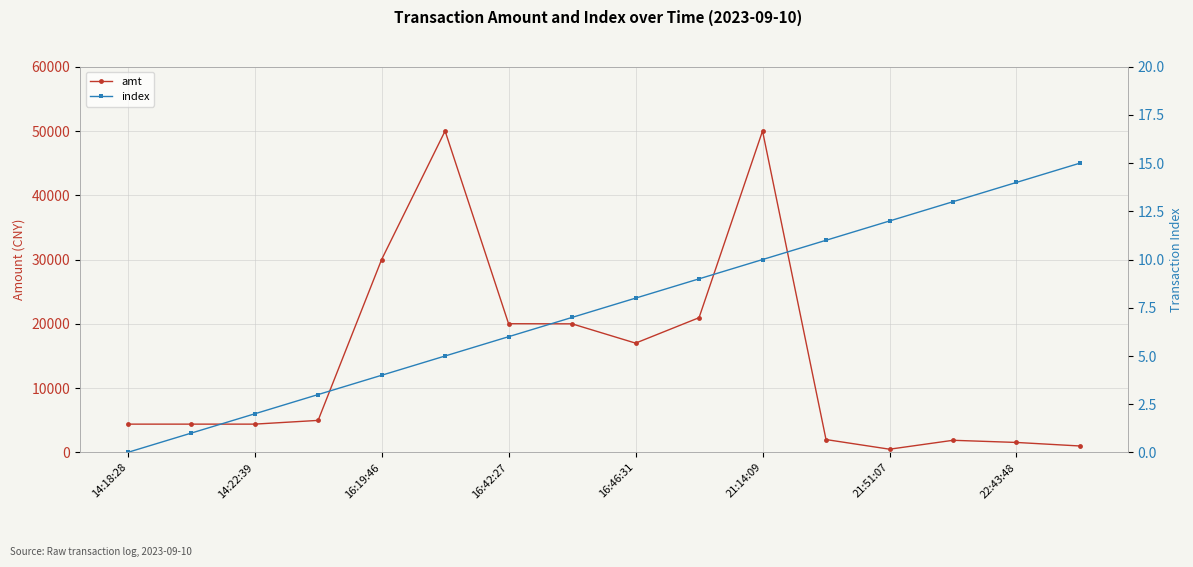

True or false: index has more than 1 interior local peaks.

False